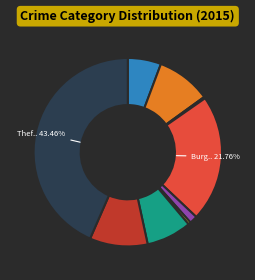

Does any single category account for the majority?

No